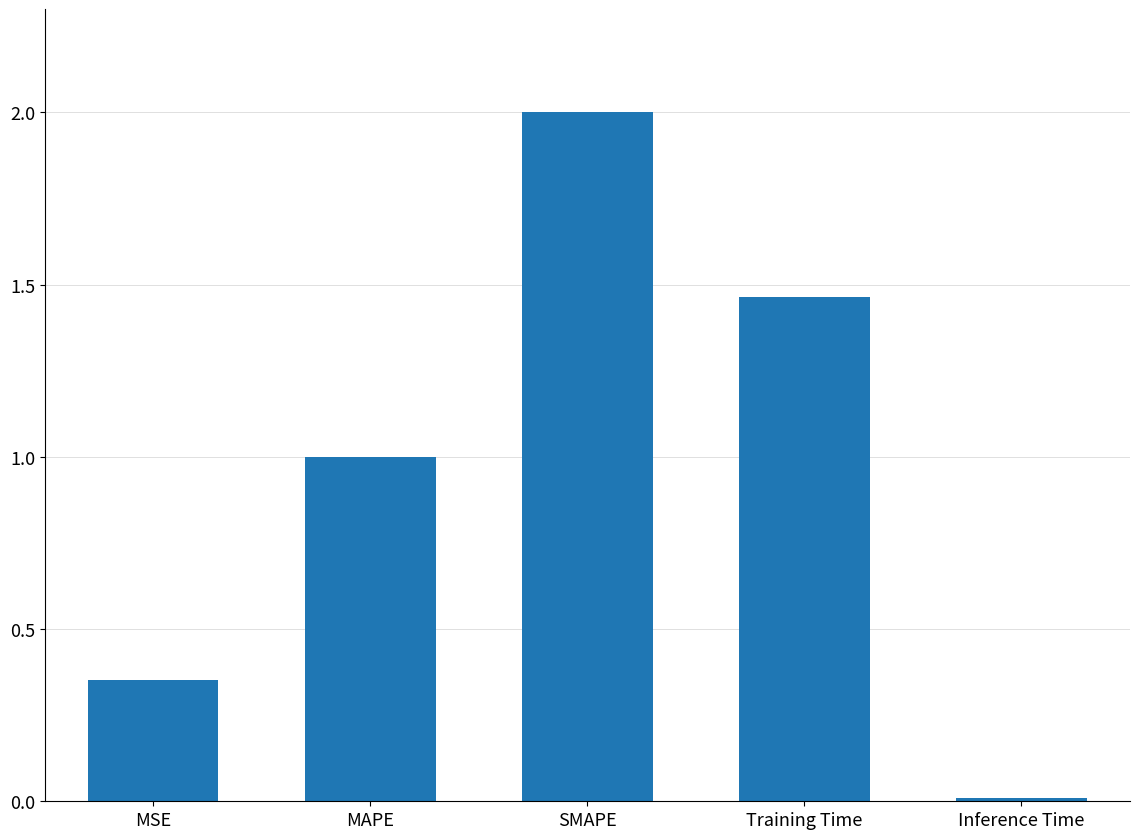

List the labels in order of value, smallest first.

Inference Time, MSE, MAPE, Training Time, SMAPE